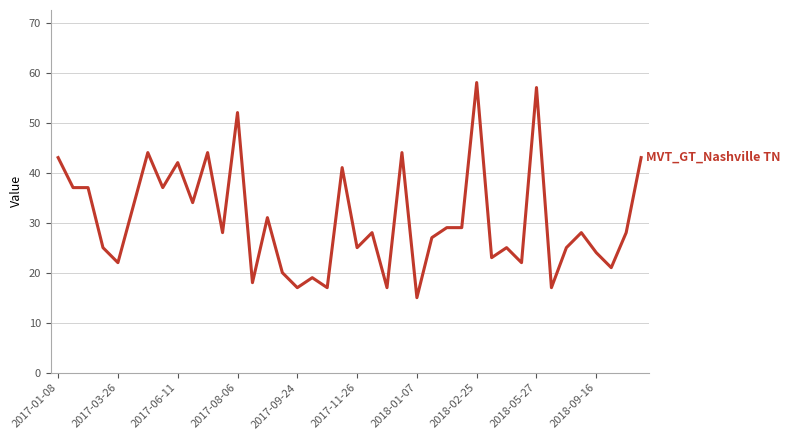

What is the smallest value displayed?

15